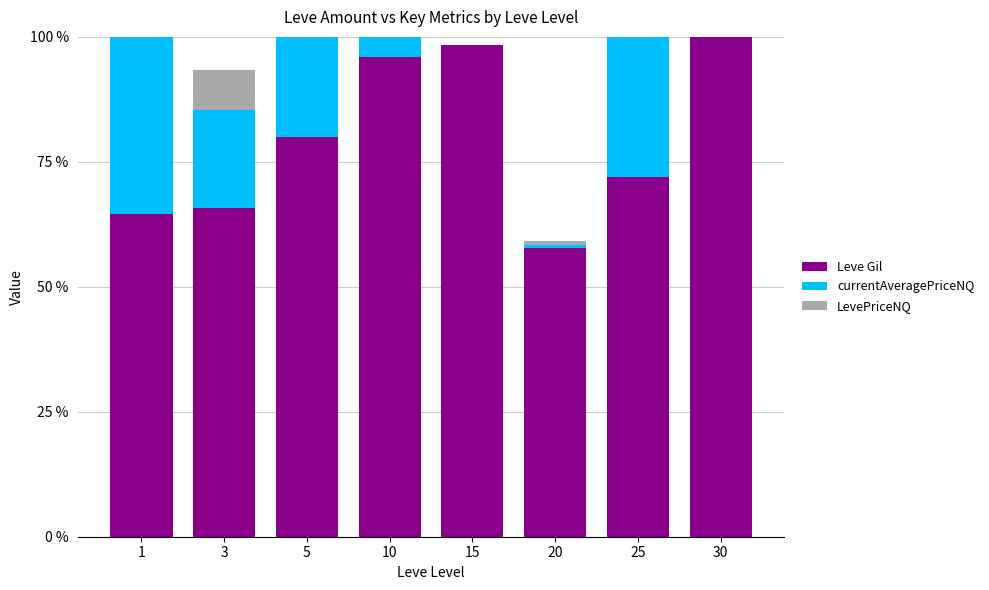

Which series has the largest total across all categories?

Leve Gil